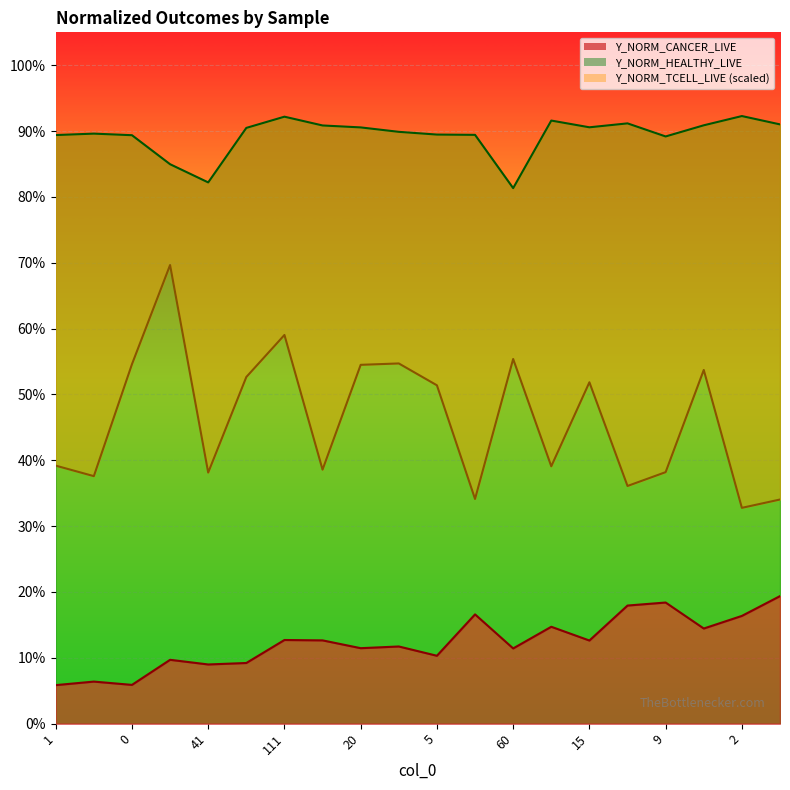

True or false: Y_NORM_HEALTHY_LIVE and Y_NORM_CANCER_LIVE intersect in this chart.

False